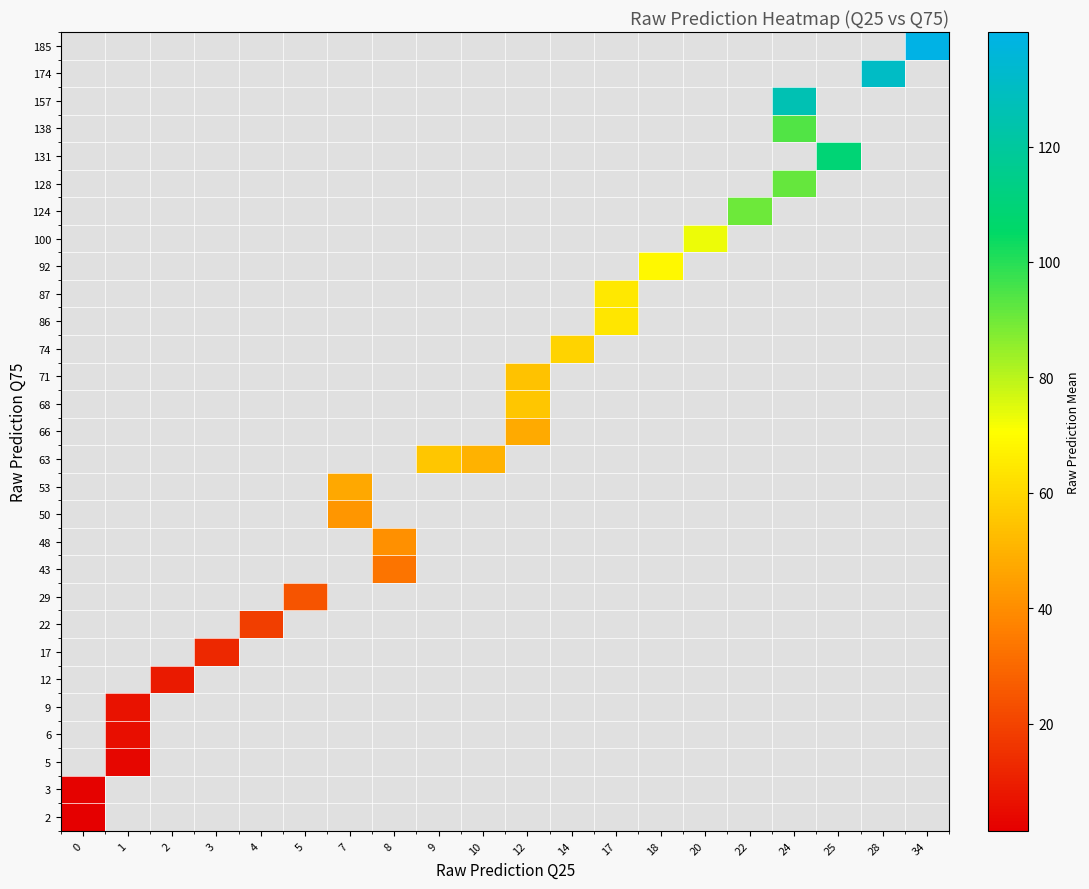

Which has a higher value, 10 or 34?

34